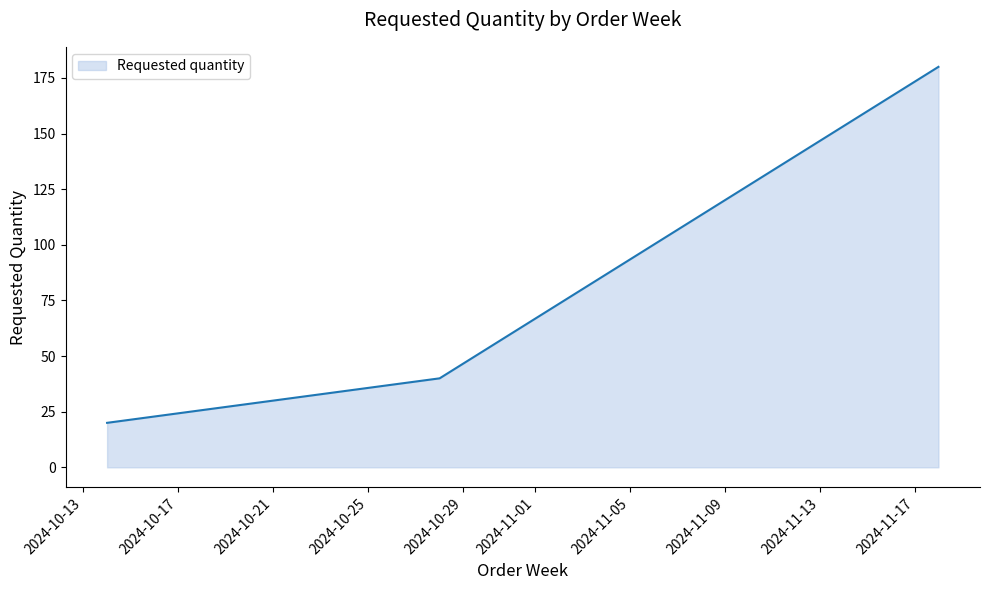

What is the average value?

80